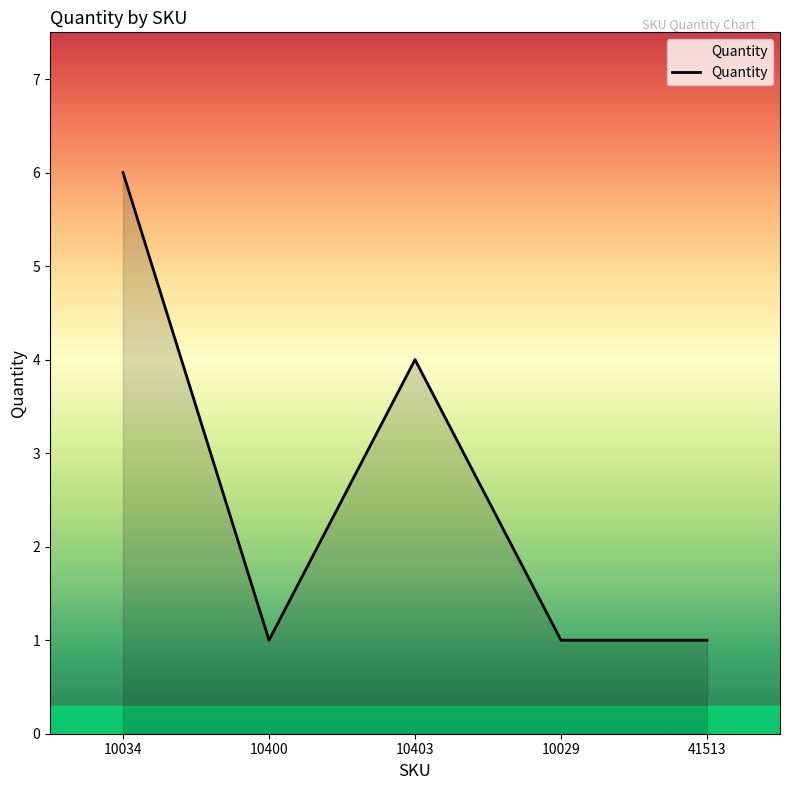

What is the sum of the values at 10400 and 10034?

7